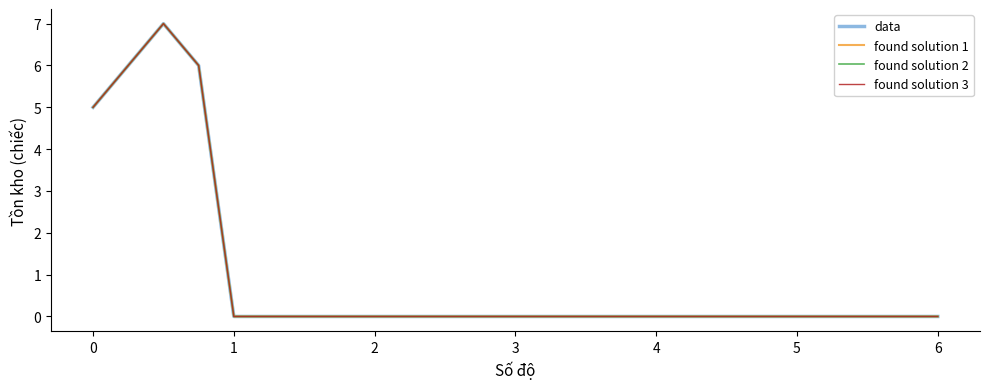

Does the chart display data point markers on the line(s)?

No